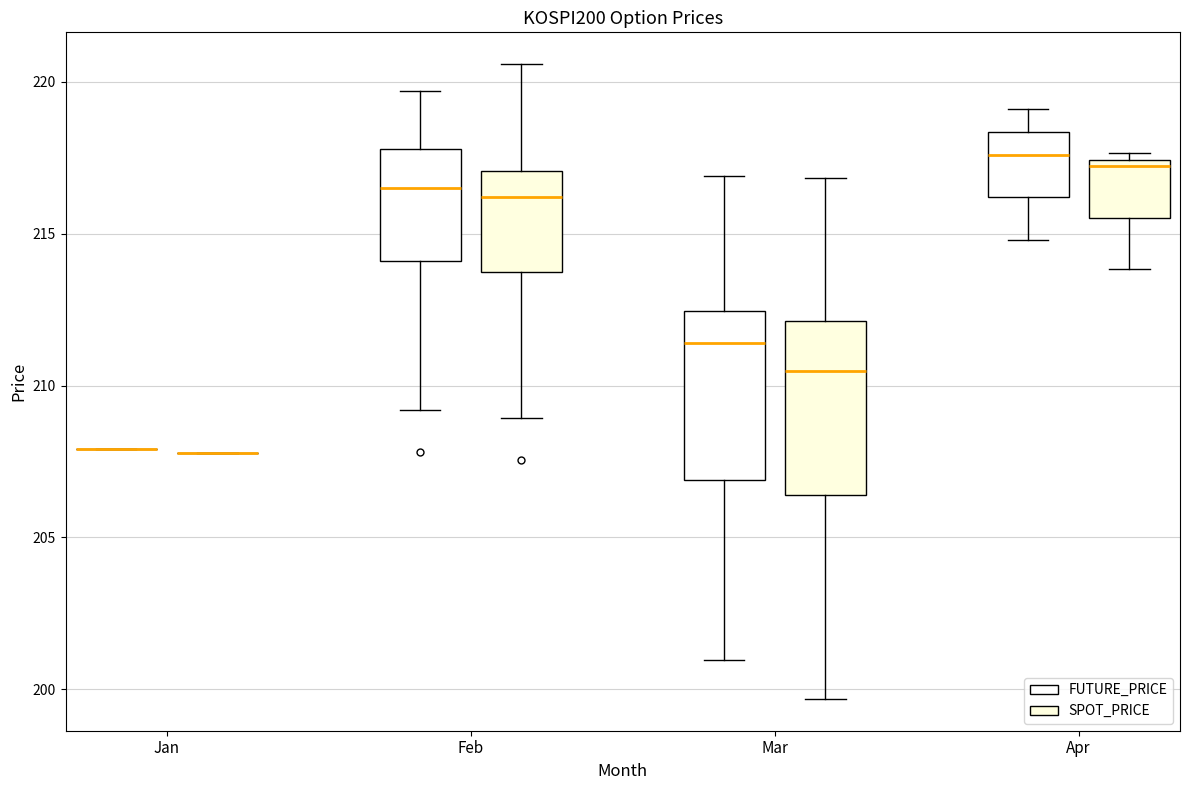

Reading left to right, read every box against the y-axis: the position of its median line, the range the box covers, and the ends of its whiskers. The values are not printed on the chart, so give them approximately, as read against the axis.

Jan (FUTURE_PRICE): box collapsed to a line at 208.0, whiskers 208.0 to 208.0
Jan (SPOT_PRICE): box collapsed to a line at 208.0, whiskers 208.0 to 208.0
Feb (FUTURE_PRICE): median 216.5, box 214.0 to 218.0, whiskers 209.0 to 219.5
Feb (SPOT_PRICE): median 216.0, box 213.5 to 217.0, whiskers 209.0 to 220.5
Mar (FUTURE_PRICE): median 211.5, box 207.0 to 212.5, whiskers 201.0 to 217.0
Mar (SPOT_PRICE): median 210.5, box 206.5 to 212.0, whiskers 199.5 to 217.0
Apr (FUTURE_PRICE): median 217.5, box 216.0 to 218.5, whiskers 215.0 to 219.0
Apr (SPOT_PRICE): median 217.0, box 215.5 to 217.5, whiskers 214.0 to 217.5 (just above the box's upper edge)